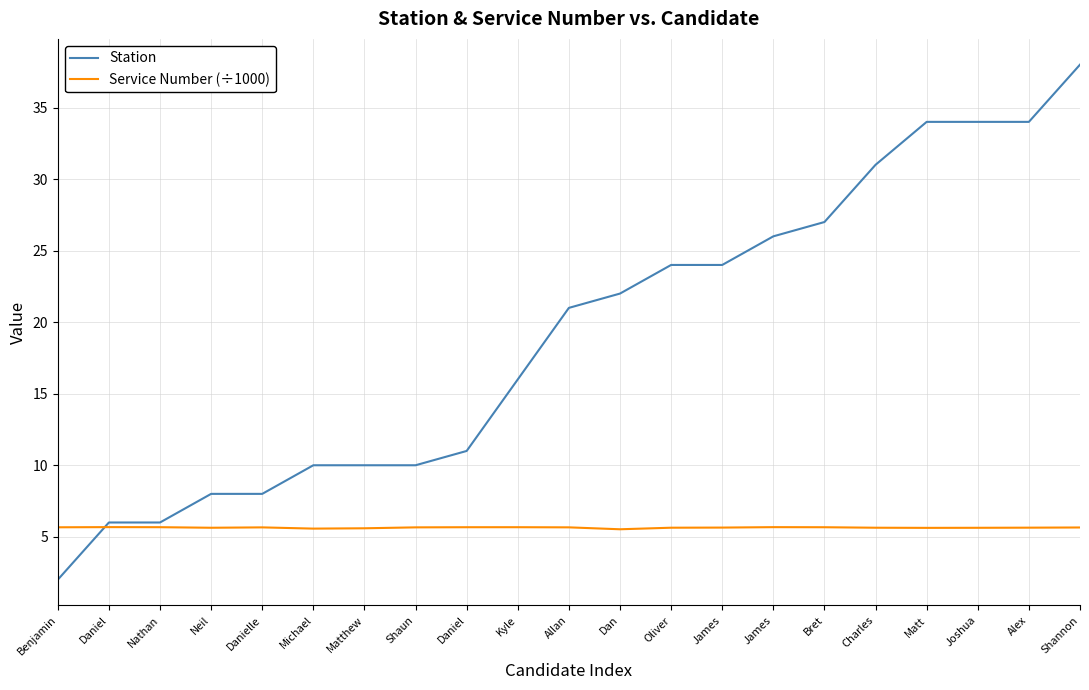

What are all the series names shown in the legend?

Station, Service Number (÷1000)